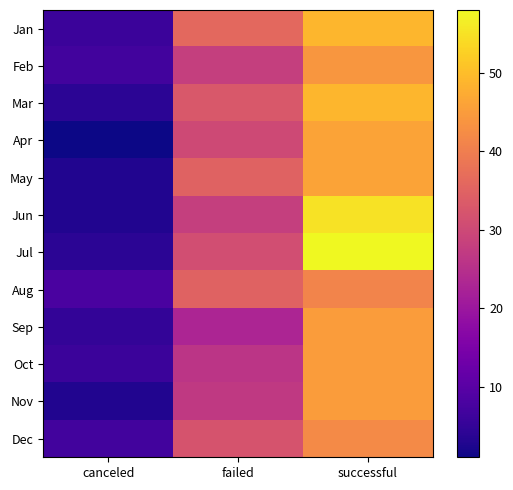

At how many categories does at least one series exceed 46?

1